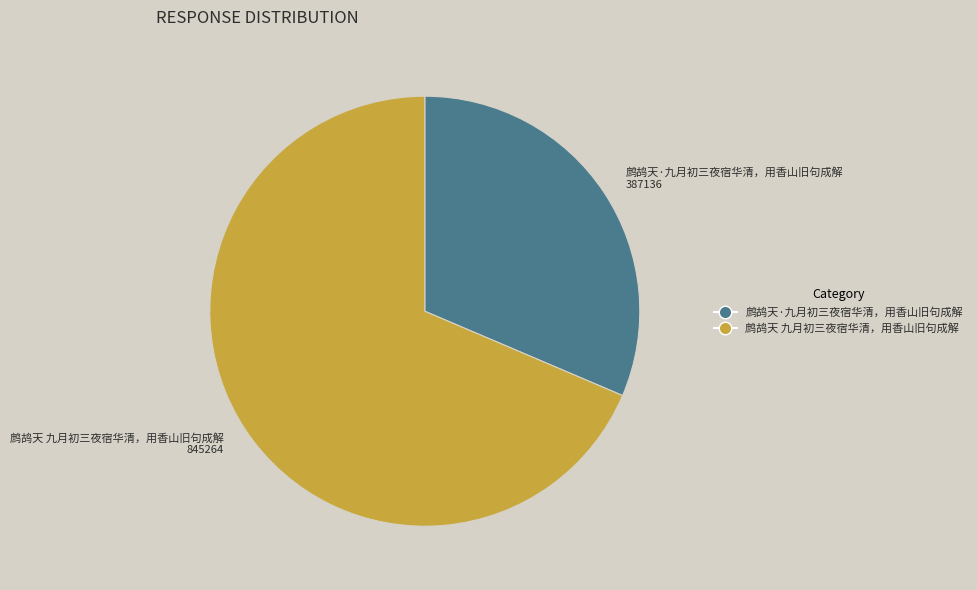

Between 鹧鸪天·九月初三夜宿华清，用香山旧句成解 and 鹧鸪天 九月初三夜宿华清，用香山旧句成解, which is larger?

鹧鸪天 九月初三夜宿华清，用香山旧句成解